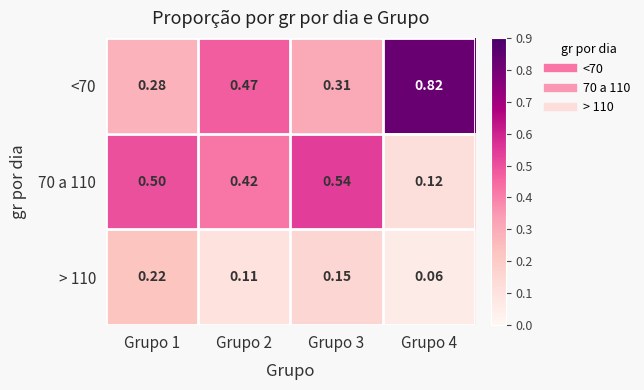

Is the value of 70 a 110 at Grupo 3 greater than the value of <70 at Grupo 4?

No